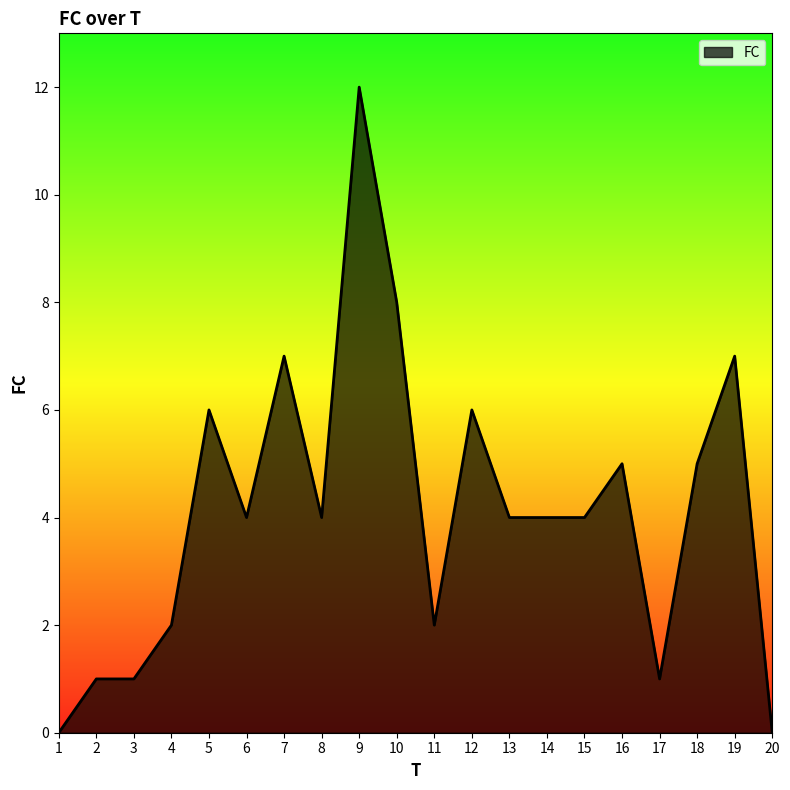

What is the ratio of the value at 10 to the value at 9?

0.7